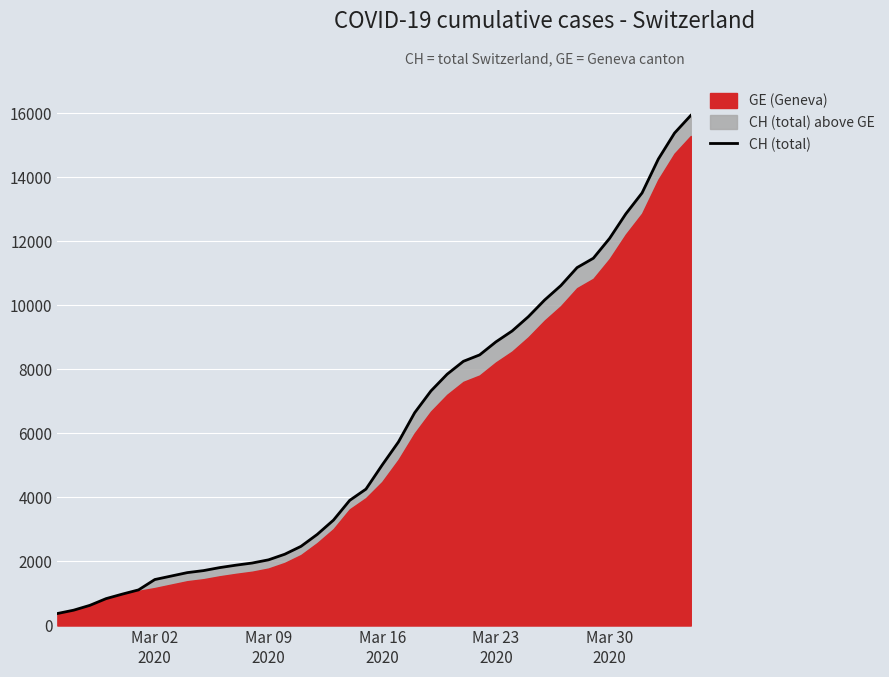

The chart shows a value of 5373 at 37. True or false?

False